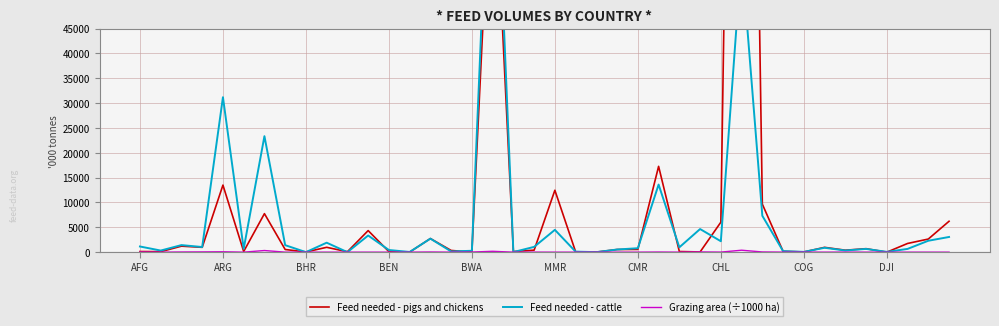

What position from the right is BEN?

28